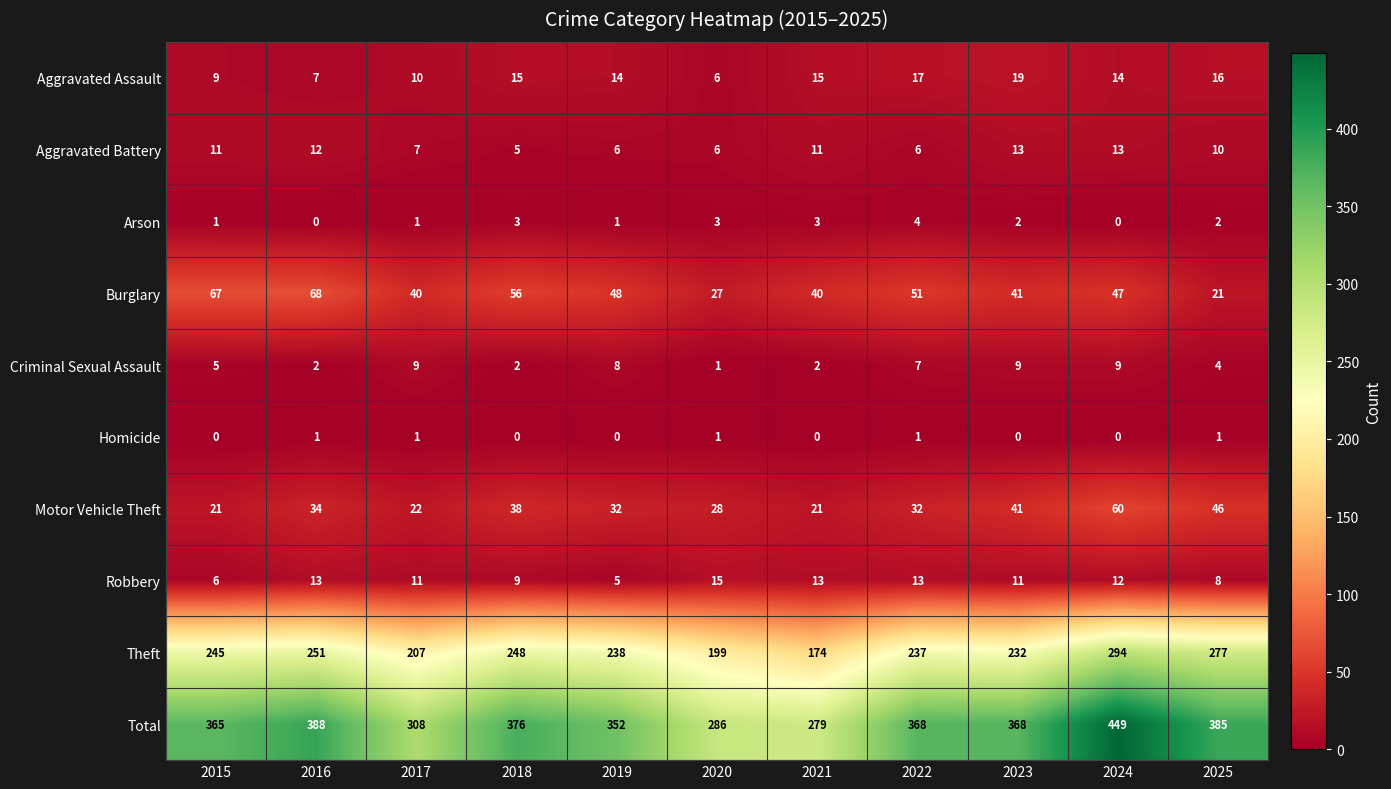

Which series changed the most between 2017 and 2020?

Total